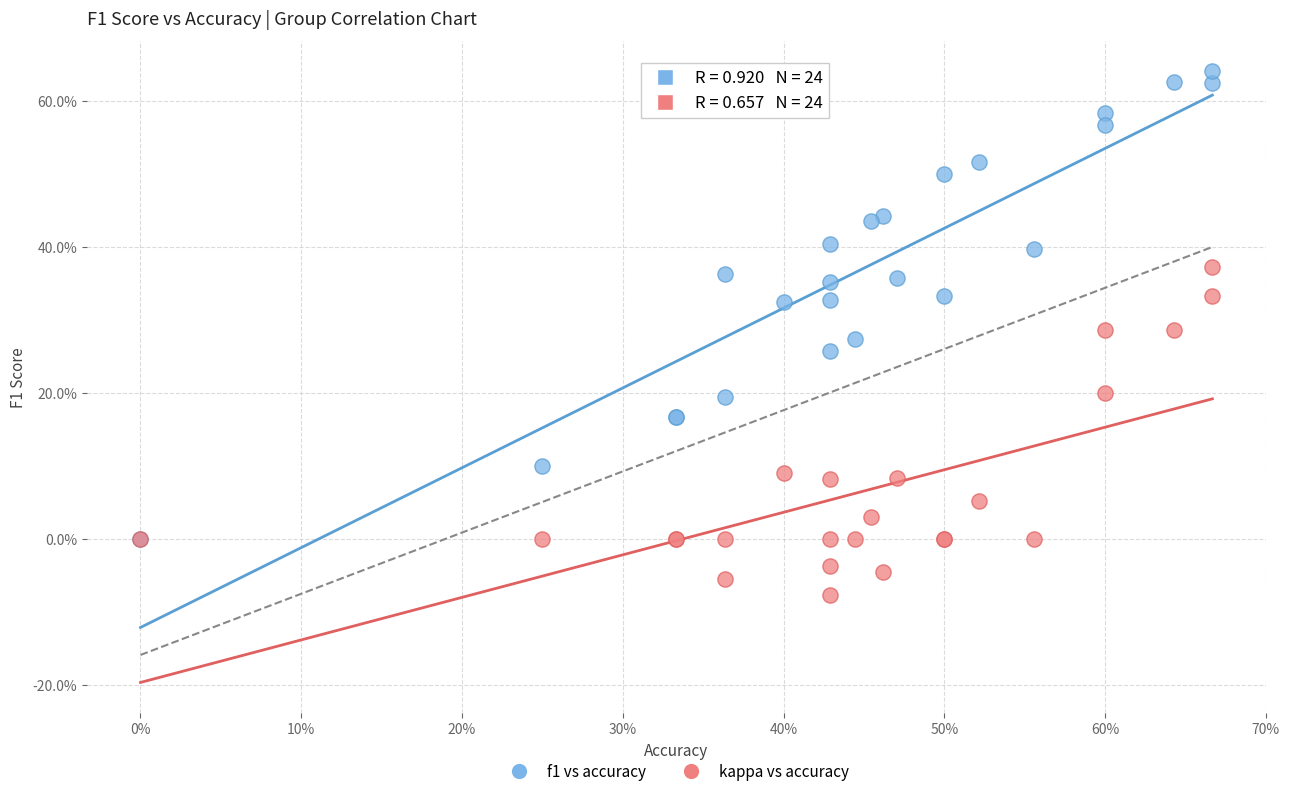

Which series contains the highest Y value?

f1 vs accuracy